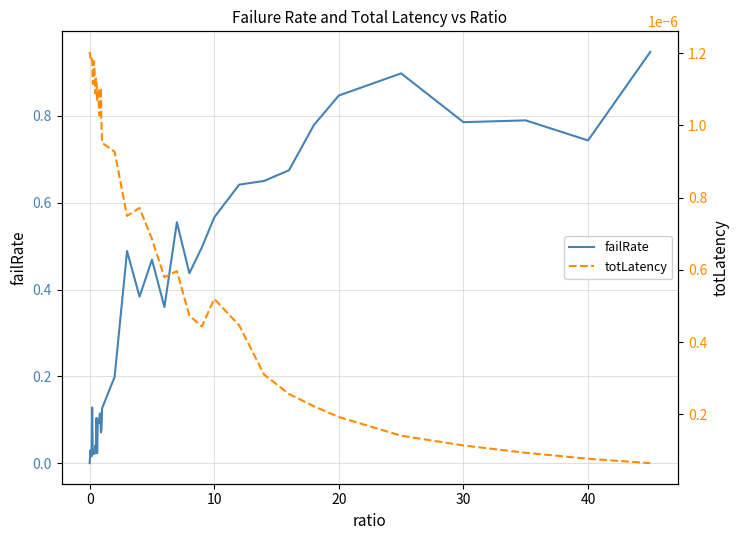

Which series has the largest range (max minus min)?

failRate